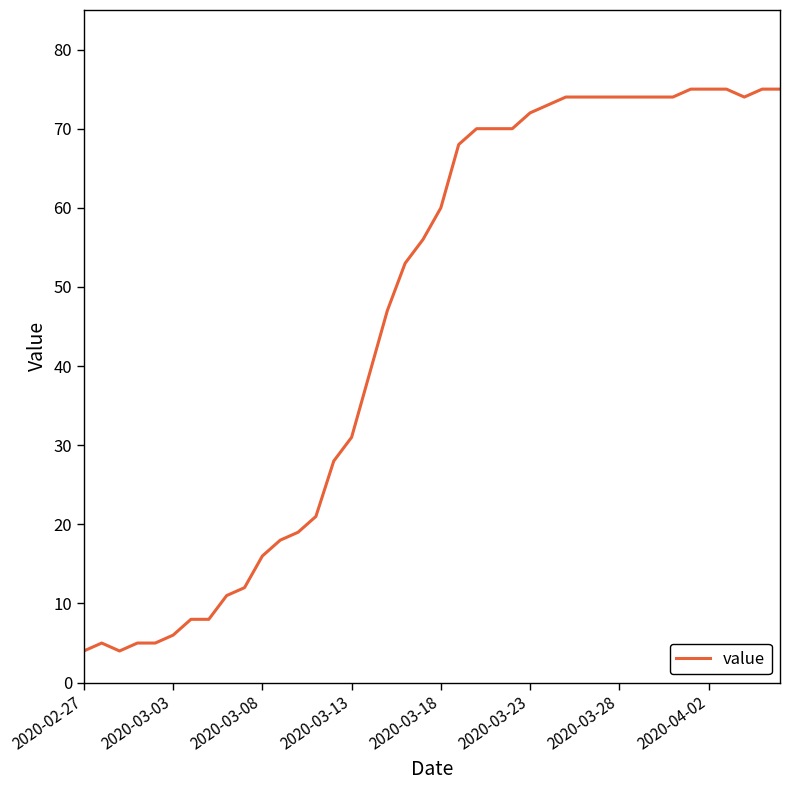

What is the difference between the maximum and minimum values?

71